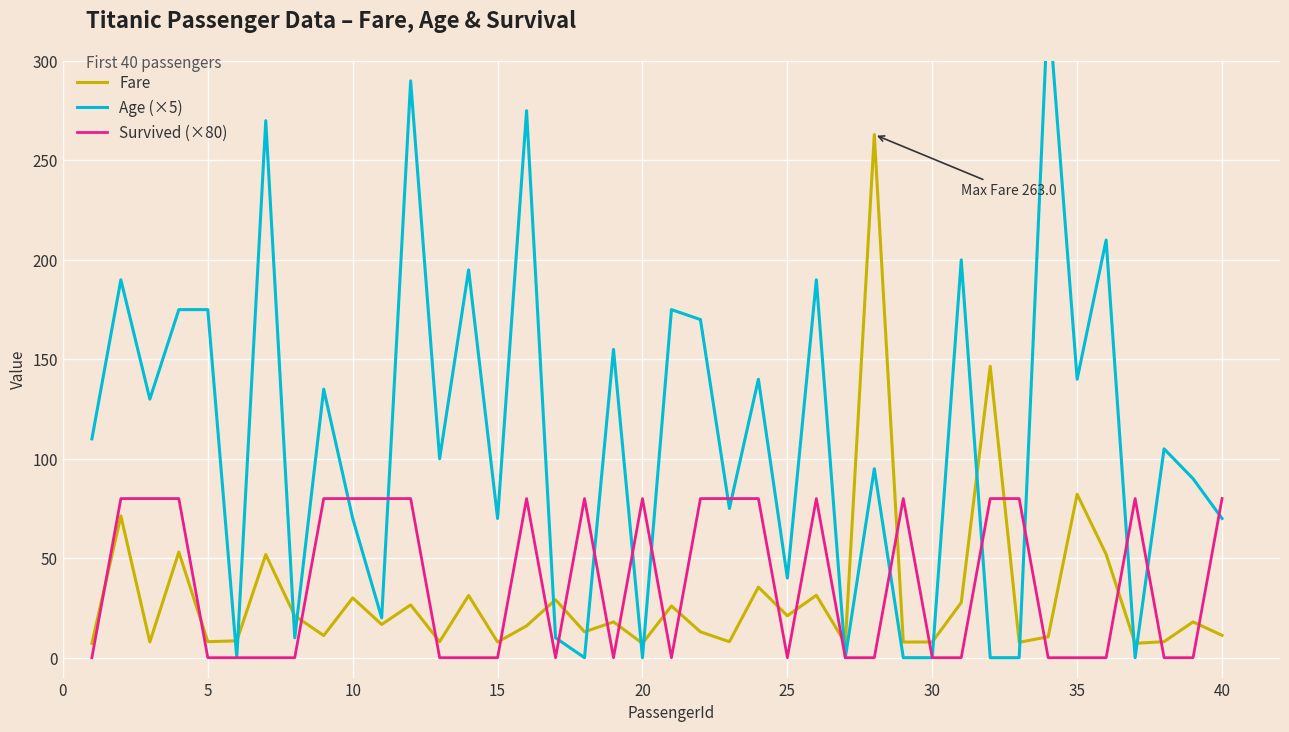

What is the lowest value of the Fare series?

7.2